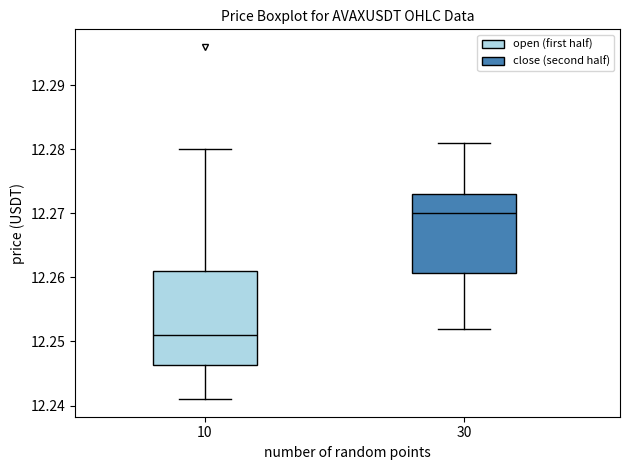

Reading left to right, transcribe this box plot: for each box, give where its median line is, the range the box spans, and where its two whiskers end, as read against the y-axis. The values are not printed on the chart, so give them approximately, as read against the axis.

10: median 12.251, box 12.246 to 12.261, whiskers 12.241 to 12.280
30: median 12.270, box 12.261 to 12.273, whiskers 12.252 to 12.281